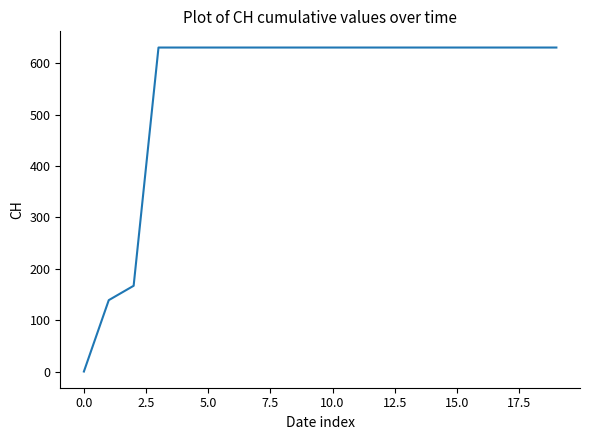

How many lines are shown in the chart?

1